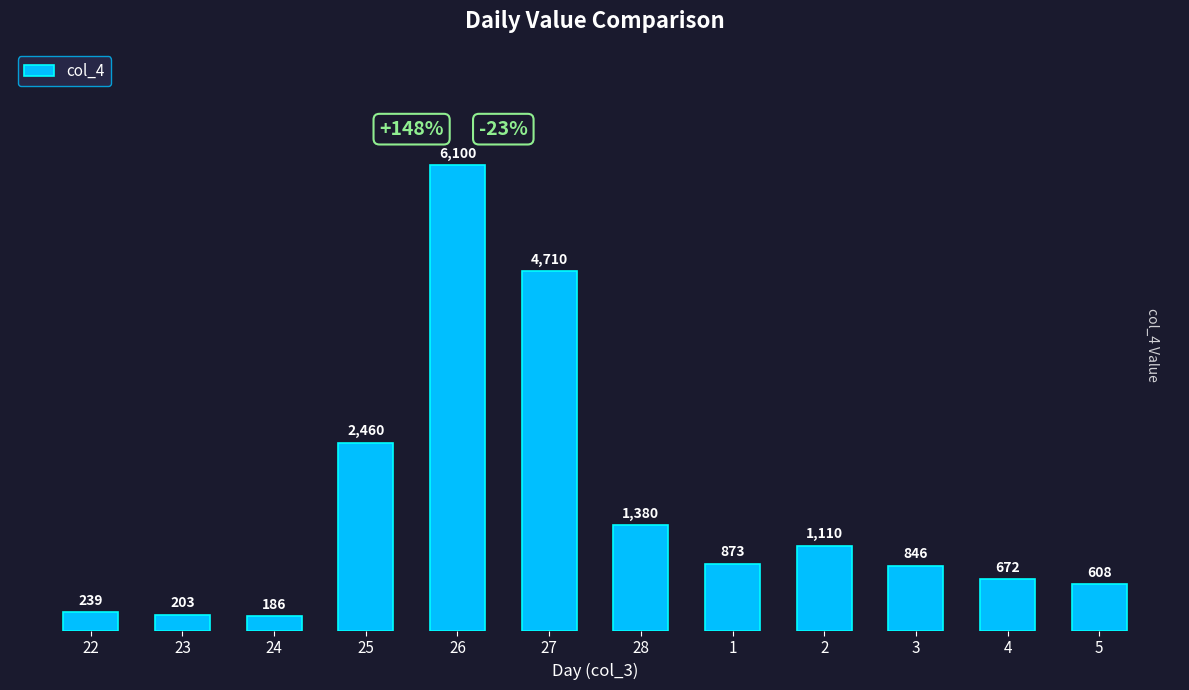

List the labels in order of value, smallest first.

24, 23, 22, 5, 4, 3, 1, 2, 28, 25, 27, 26